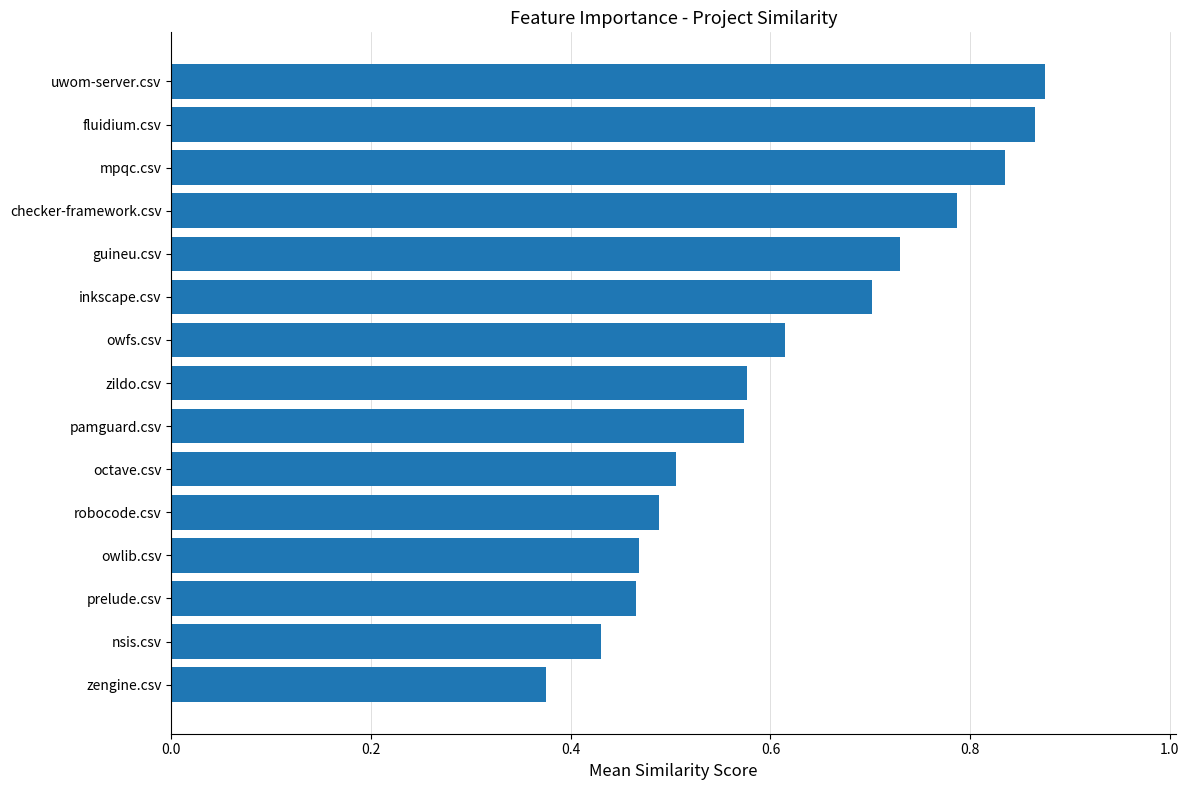

Which label corresponds to the smallest value in the chart?

zengine.csv